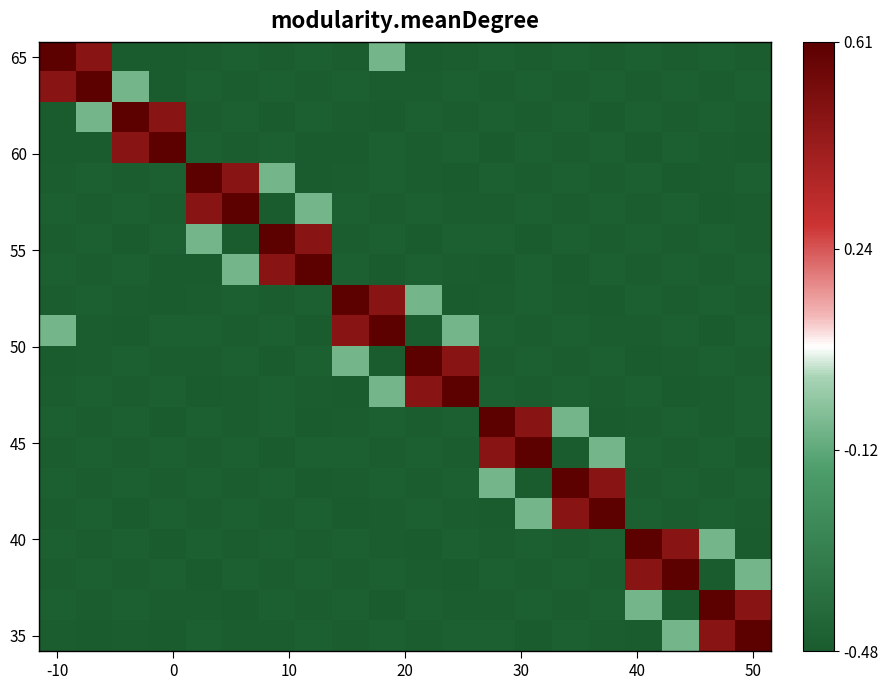

At how many categories does at least one series exceed 0?

20